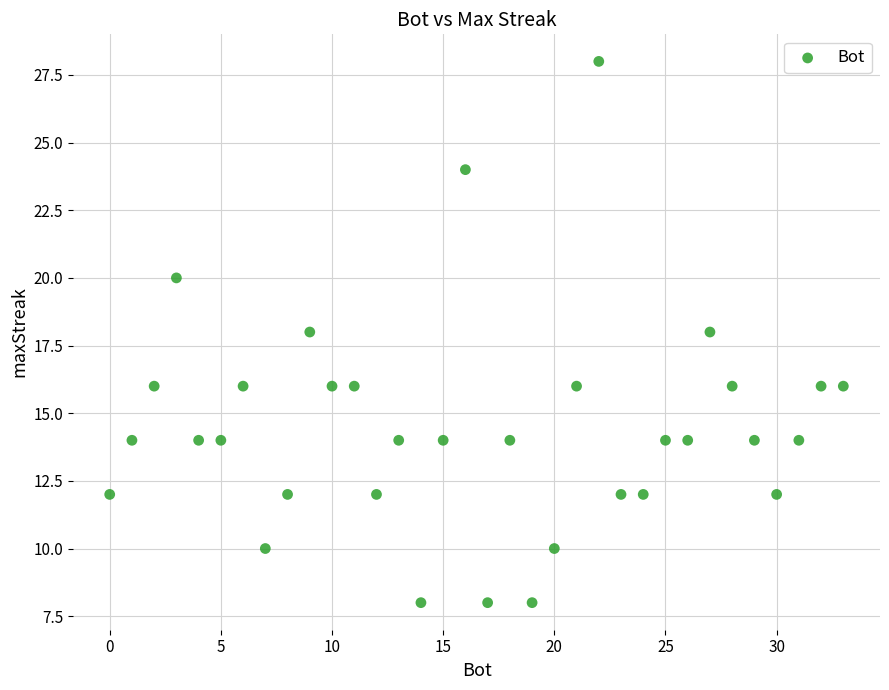

What is the range of X values (max minus min)?

33